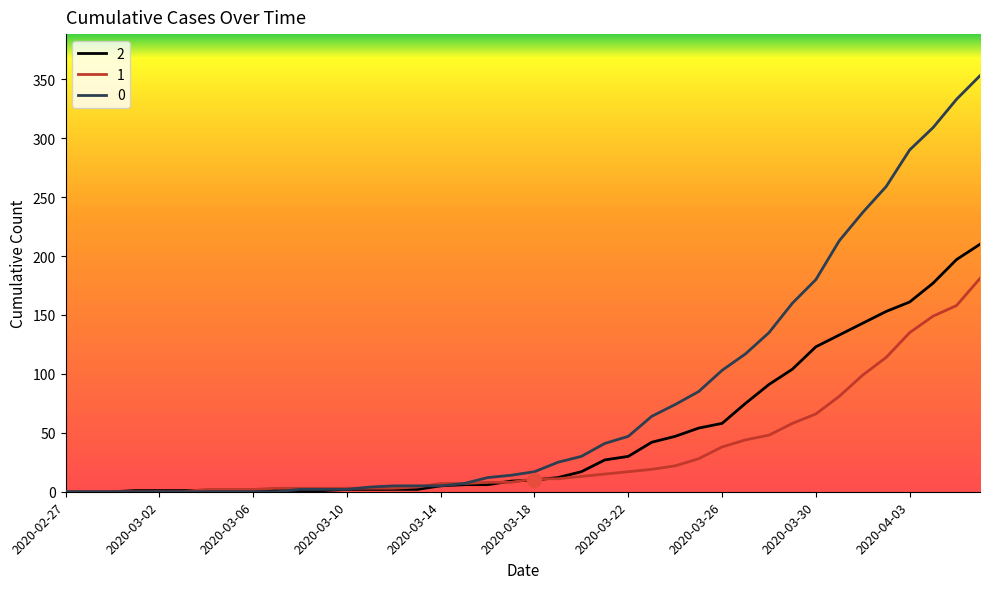

Rank the series by their average value, from lowest to highest.

1, 2, 0